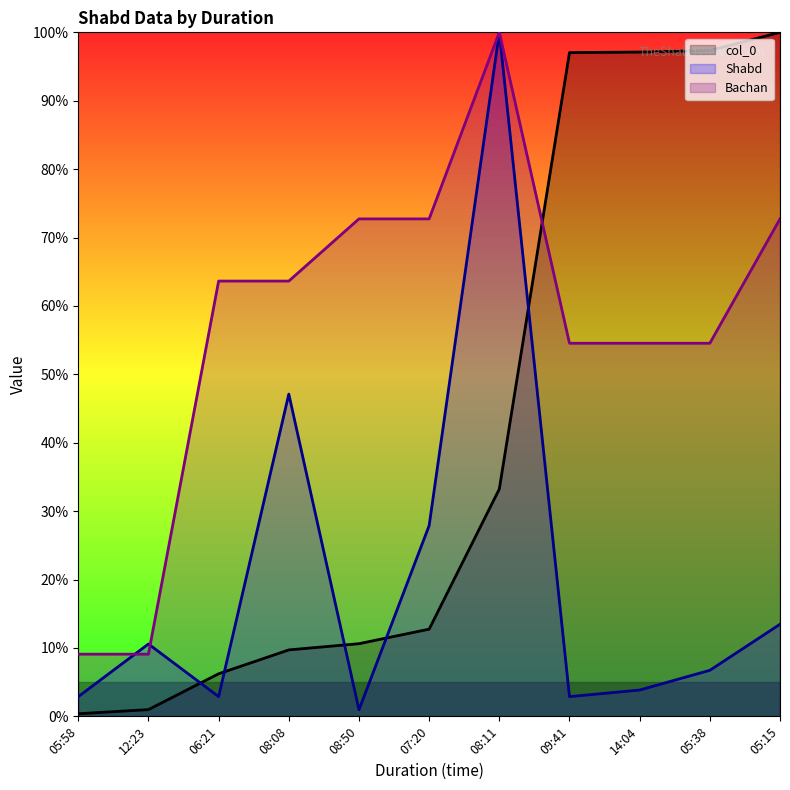

True or false: Bachan and Shabd cross at least once.

True